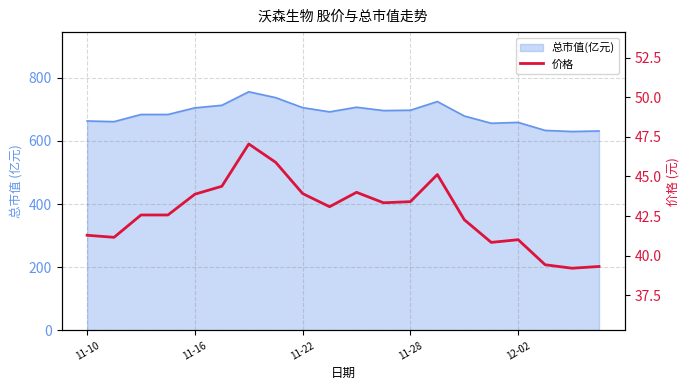

Is it true that the value at 14 is 62.6?

False